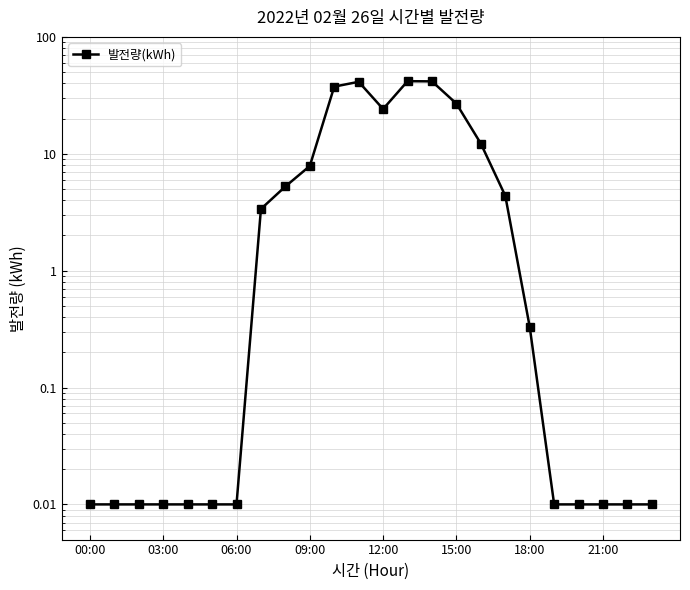

How many interior local valleys (lower than both neighbors) does the data have?

1